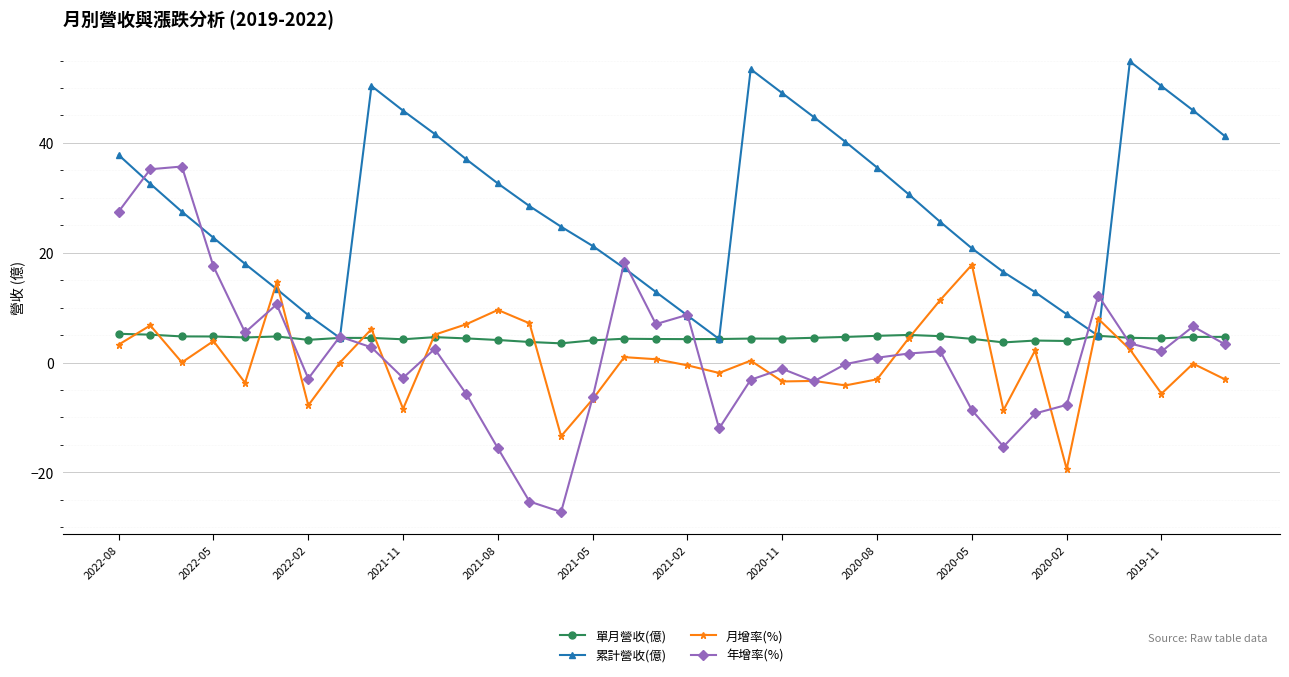

What is the average value of the 單月營收(億) series?

4.4